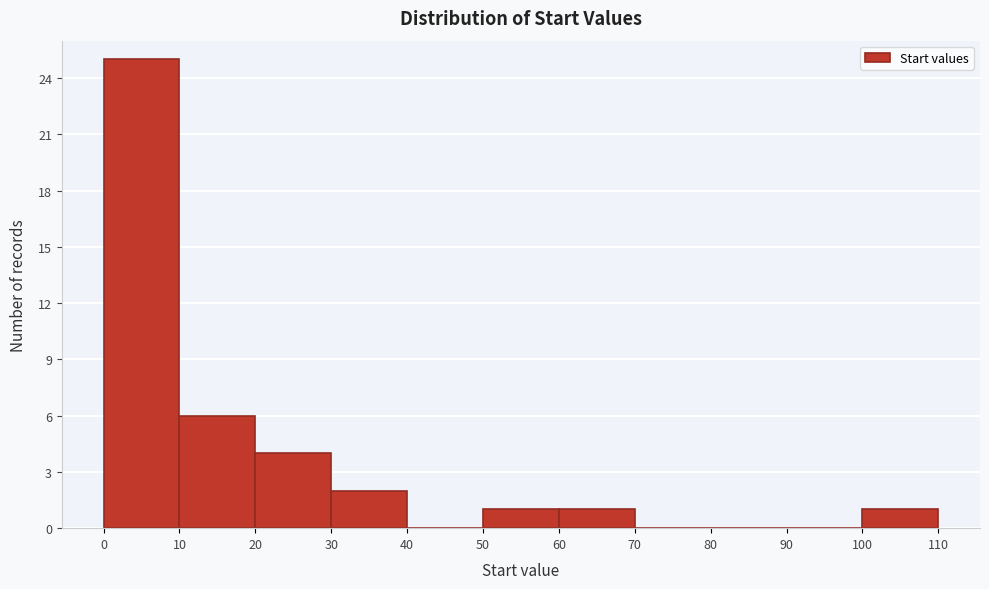

What is the height of the bar covering 30 to 40 on the x-axis? The values are not printed on the chart, so give them approximately, as read against the axis.

2